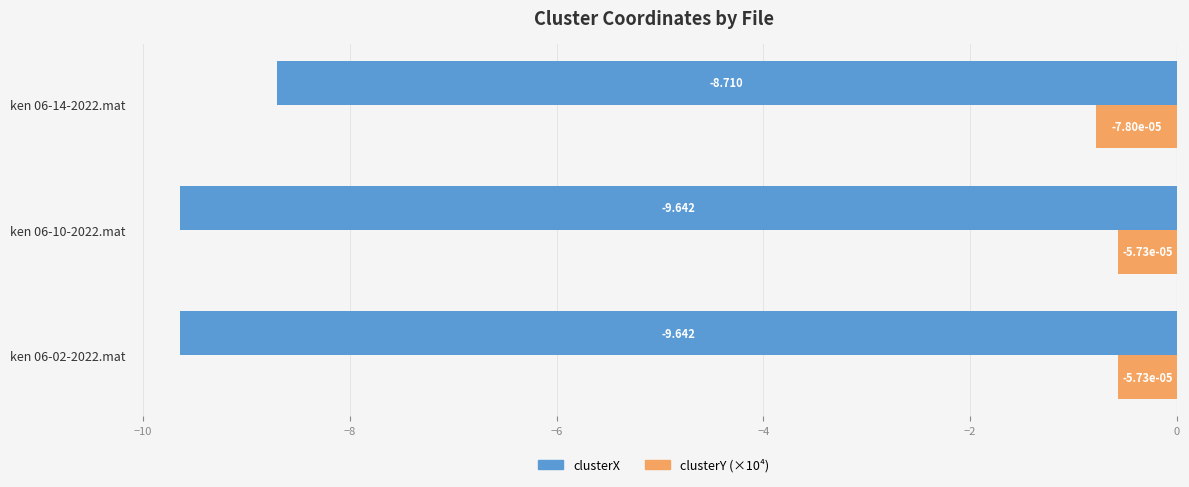

How many distinct data groups are displayed?

2